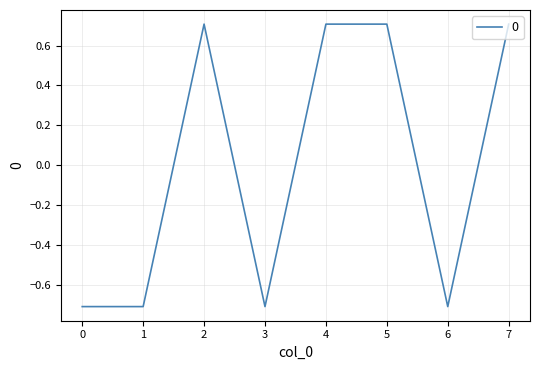

Does the chart display data point markers on the line(s)?

No